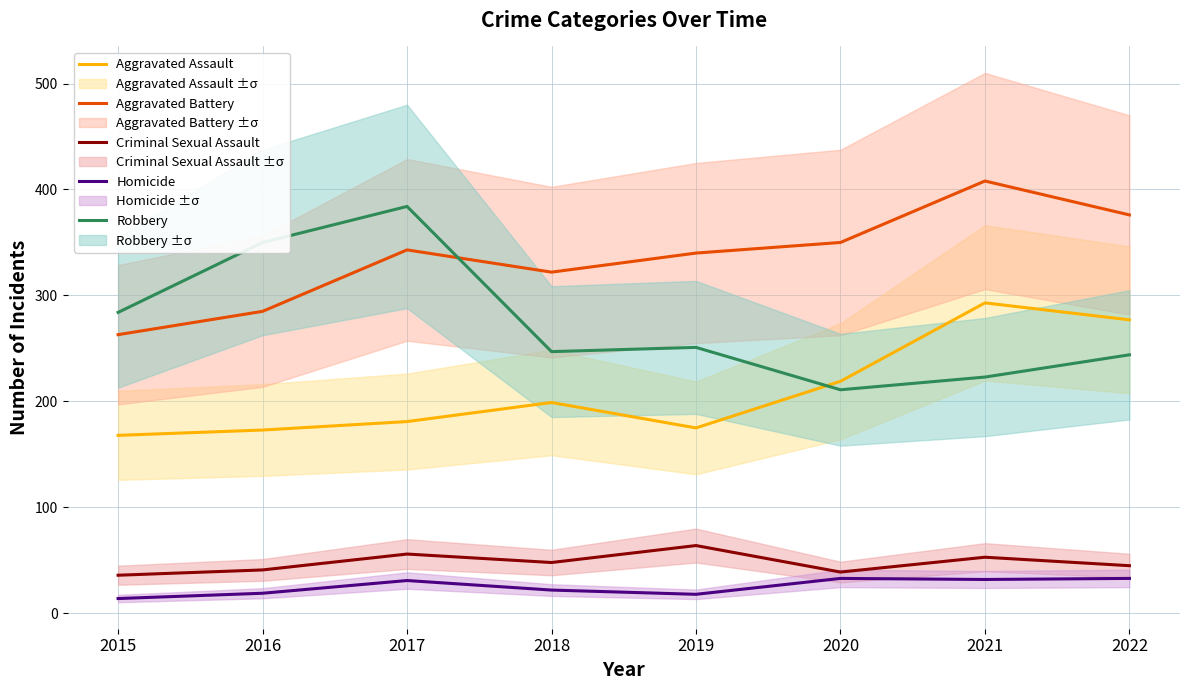

Which series has the largest total across all categories?

Aggravated Battery